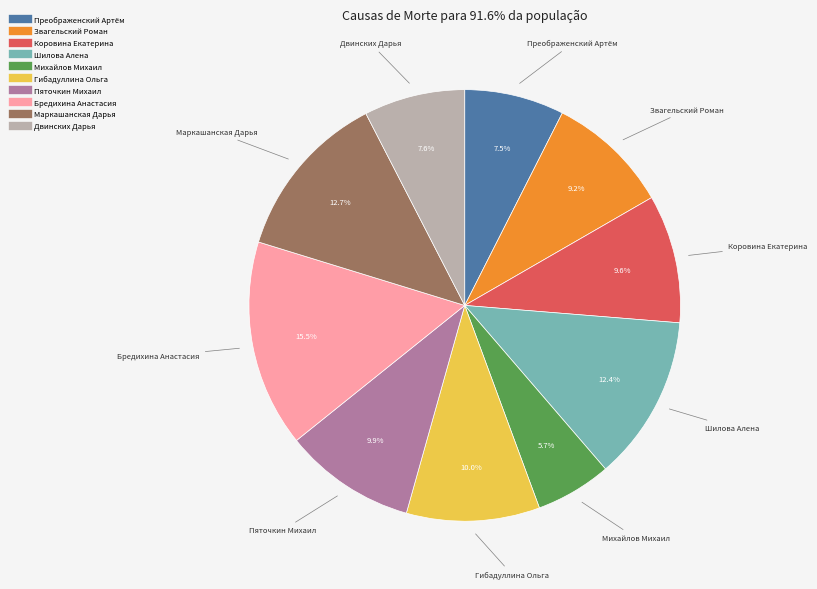

Approximately how many times larger is the value at Двинских Дарья compared to Гибадуллина Ольга?

0.8